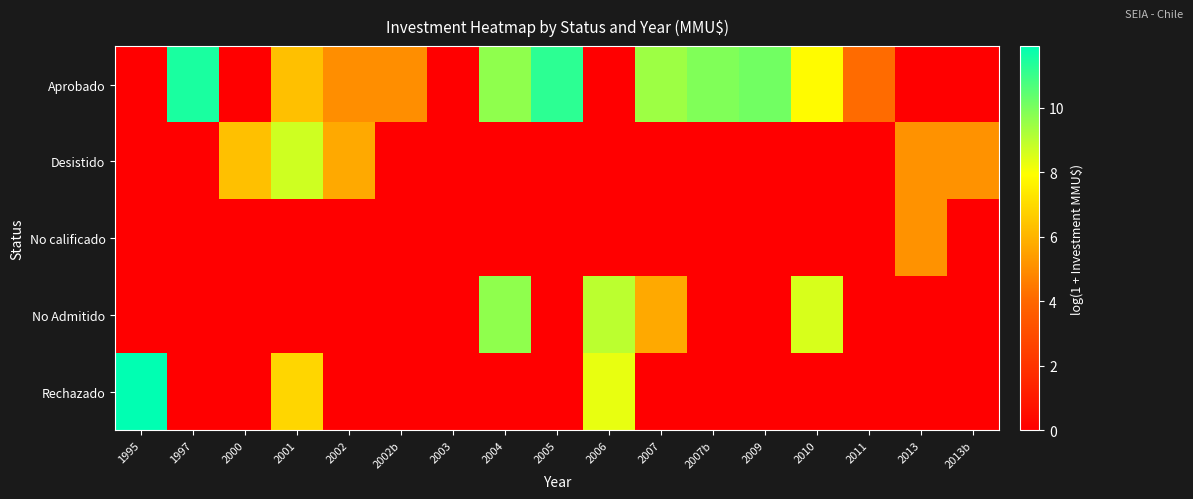

Between 1995 and 2004, which series saw the biggest shift?

Rechazado